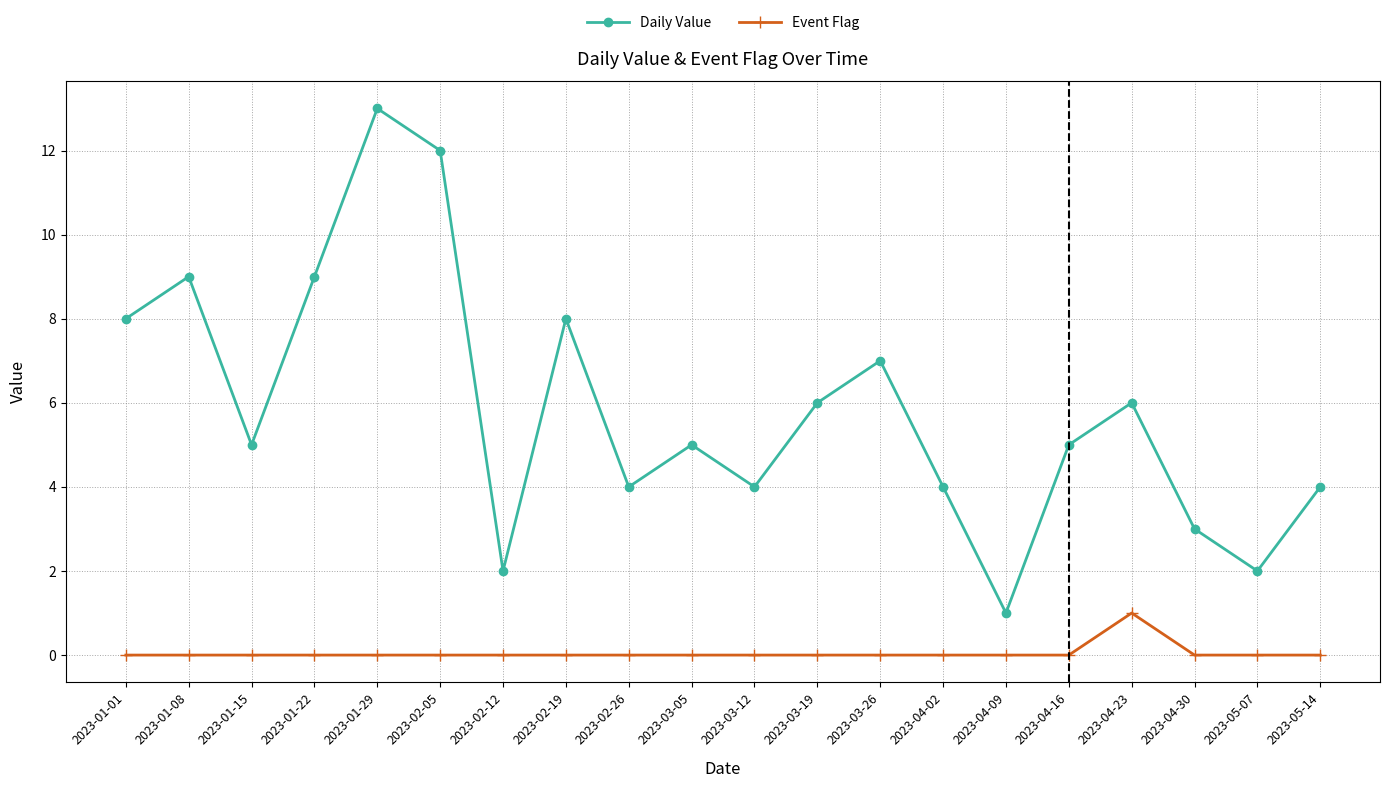

List the series in order of their peak value, lowest first.

Event Flag, Daily Value